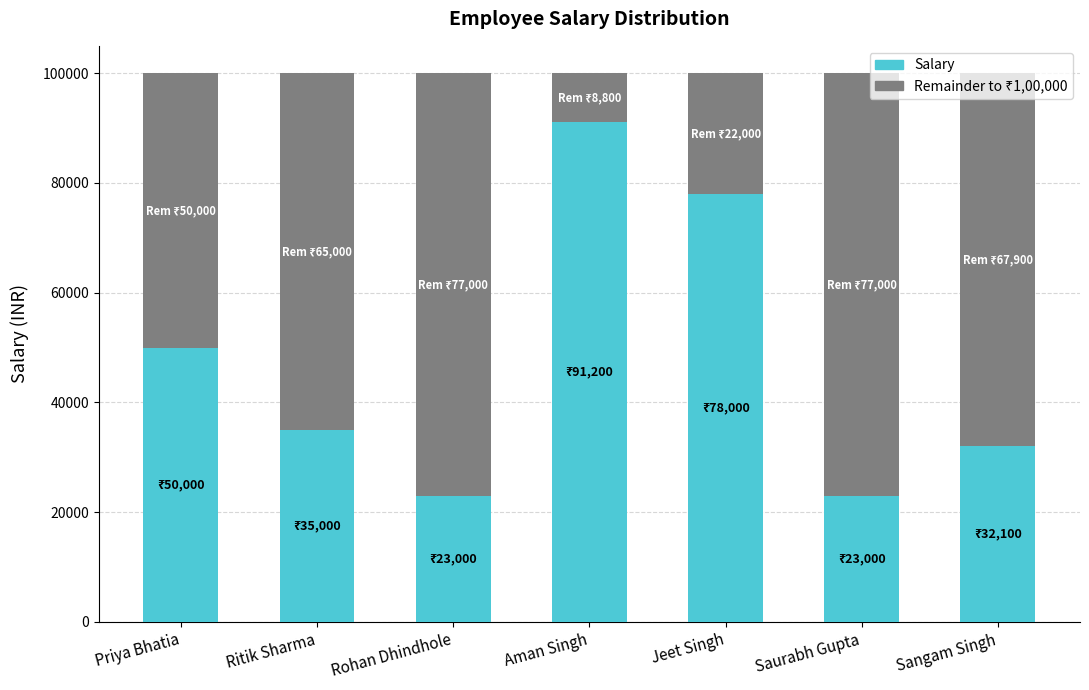

What is the total value across all series at Priya Bhatia?

100000